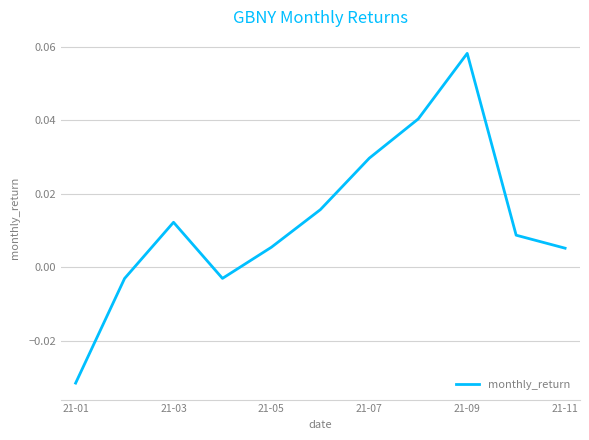

Is this an area chart (filled region under the line)?

No